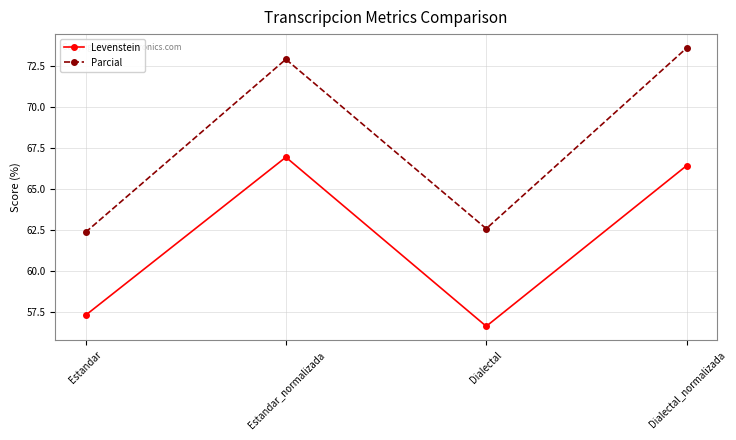

Which series changed the most between Estandar and Estandar_normalizada?

Parcial